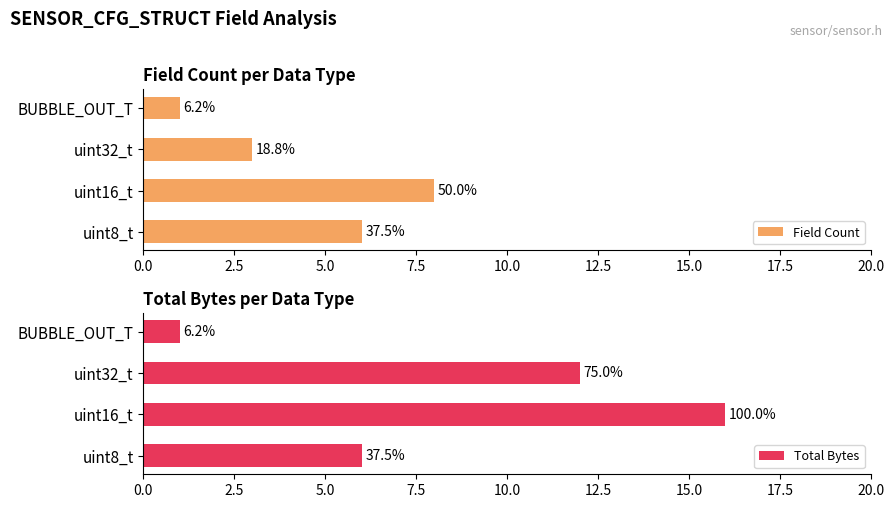

Which series has the largest range (max minus min)?

Total Bytes